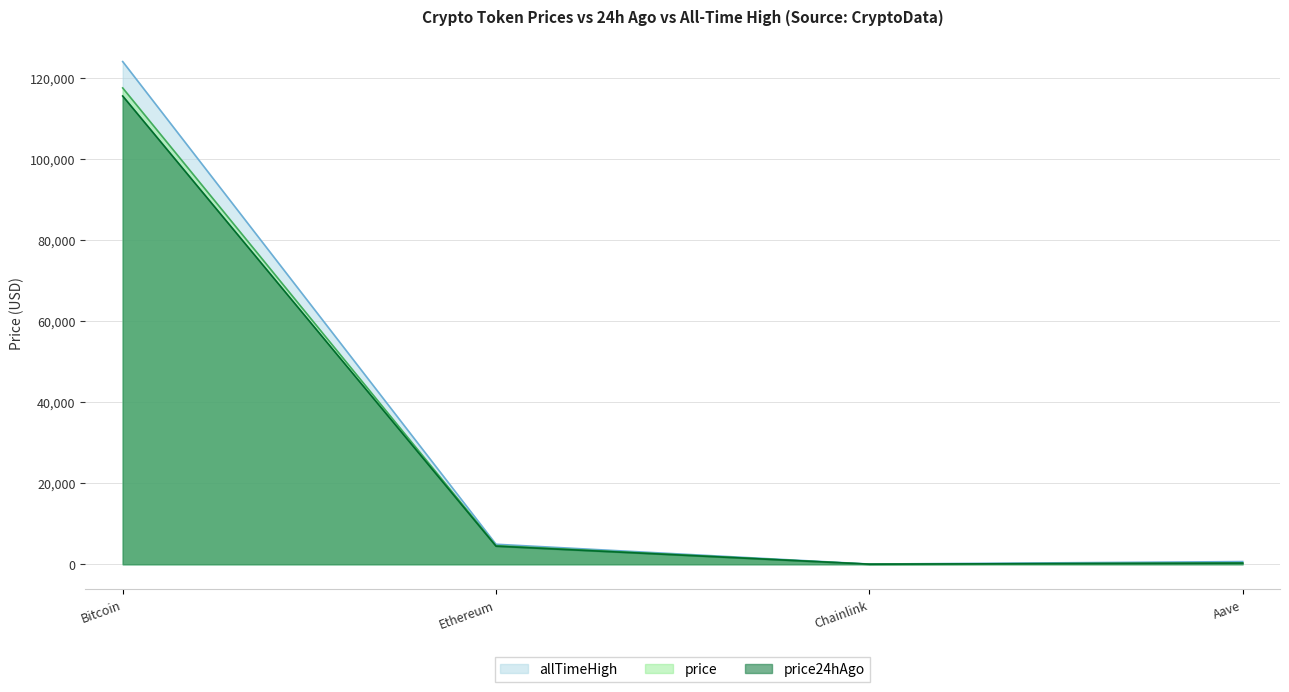

Where does the price24hAgo series first go above 4466?

Bitcoin